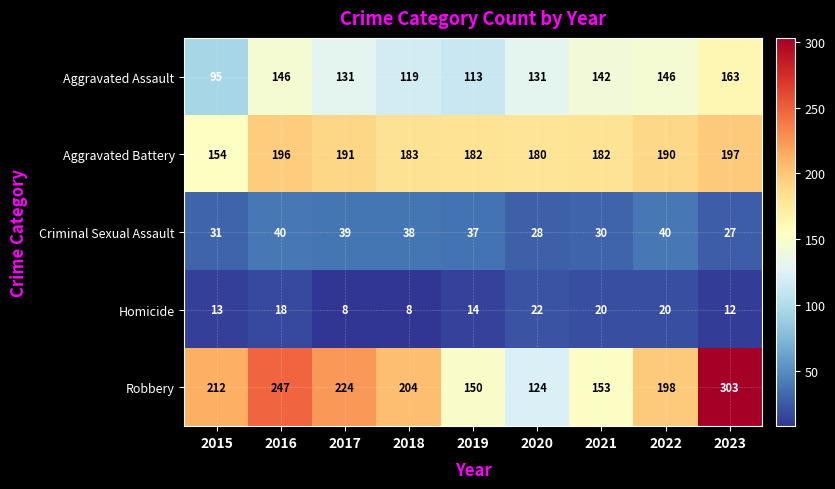

Which category has the lowest value in the Aggravated Assault series?

2015